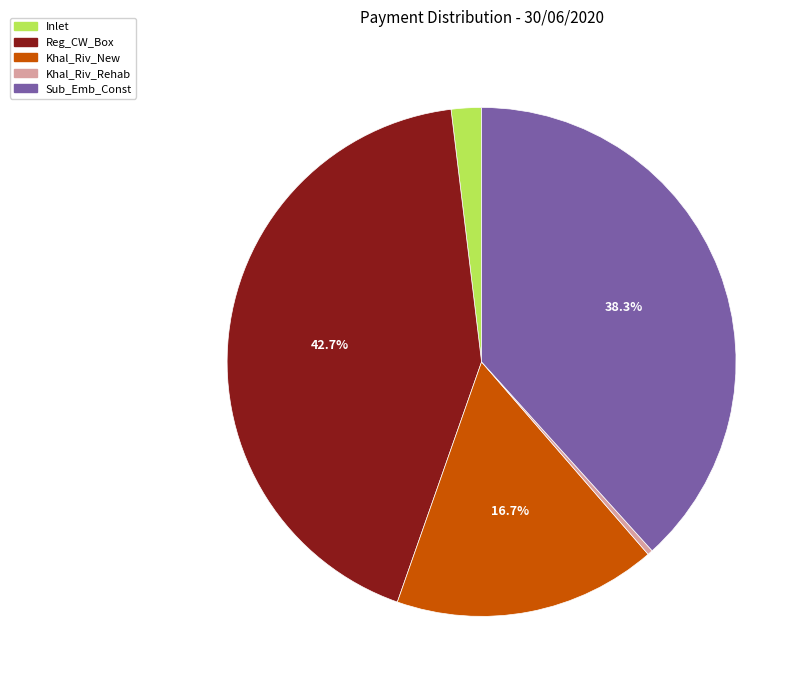

What percentage is the Khal_Riv_New slice, to the nearest percent?

17%